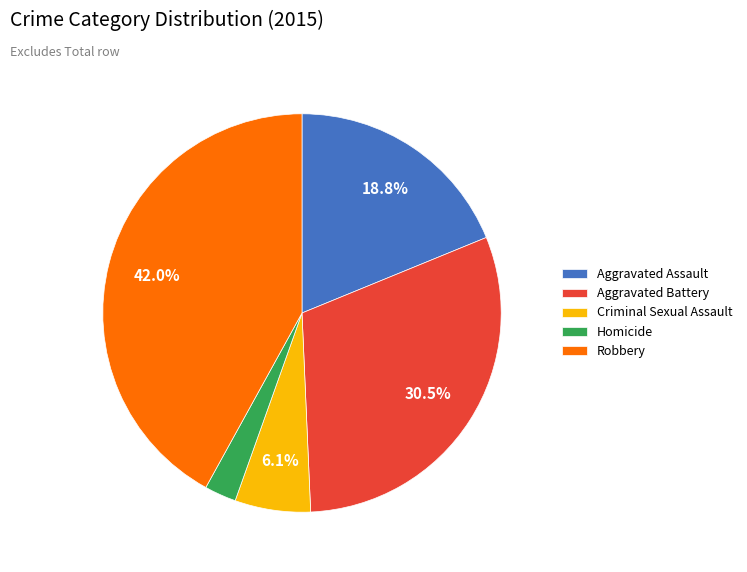

To the nearest percent, what percentage of the pie is Aggravated Assault?

19%